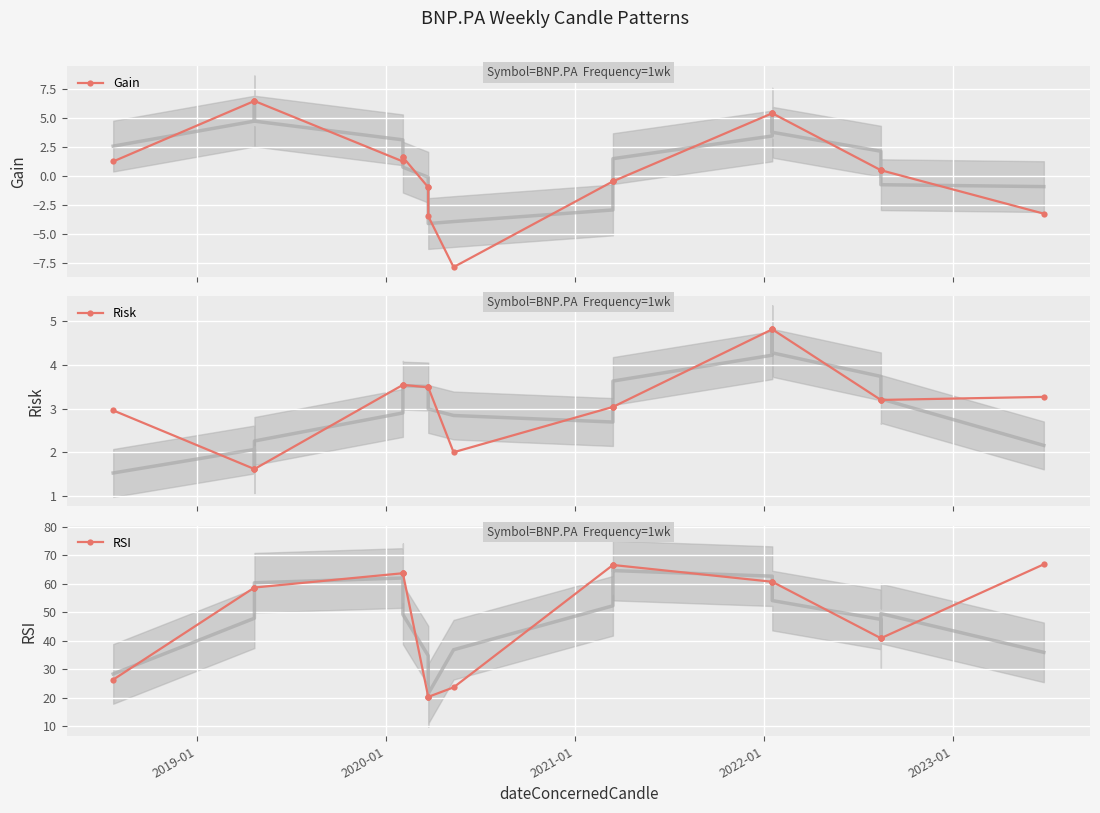

What is the total value across all series at 2019-01?

66.7